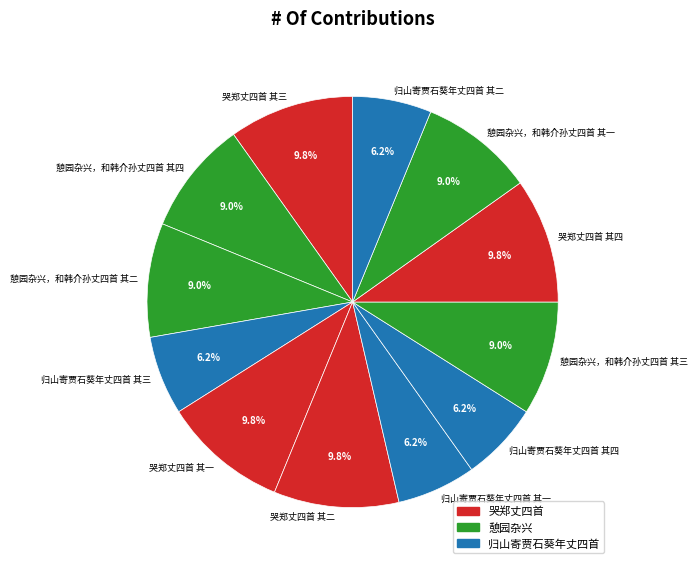

To the nearest percent, what is the average slice percentage?

8%